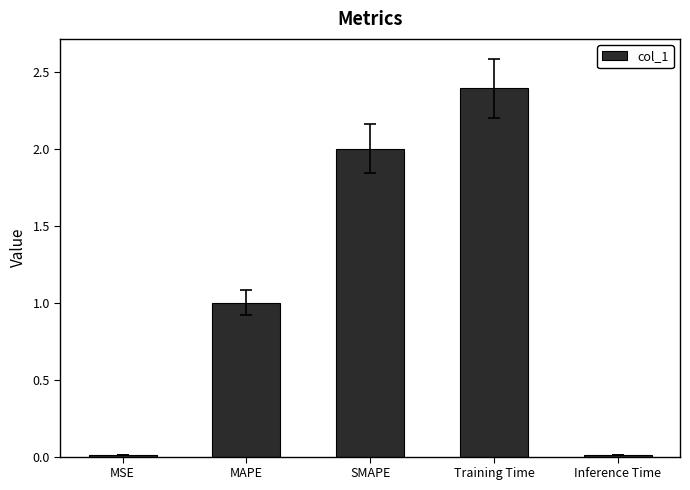

What is the sum of the values at SMAPE and MSE?

2.0